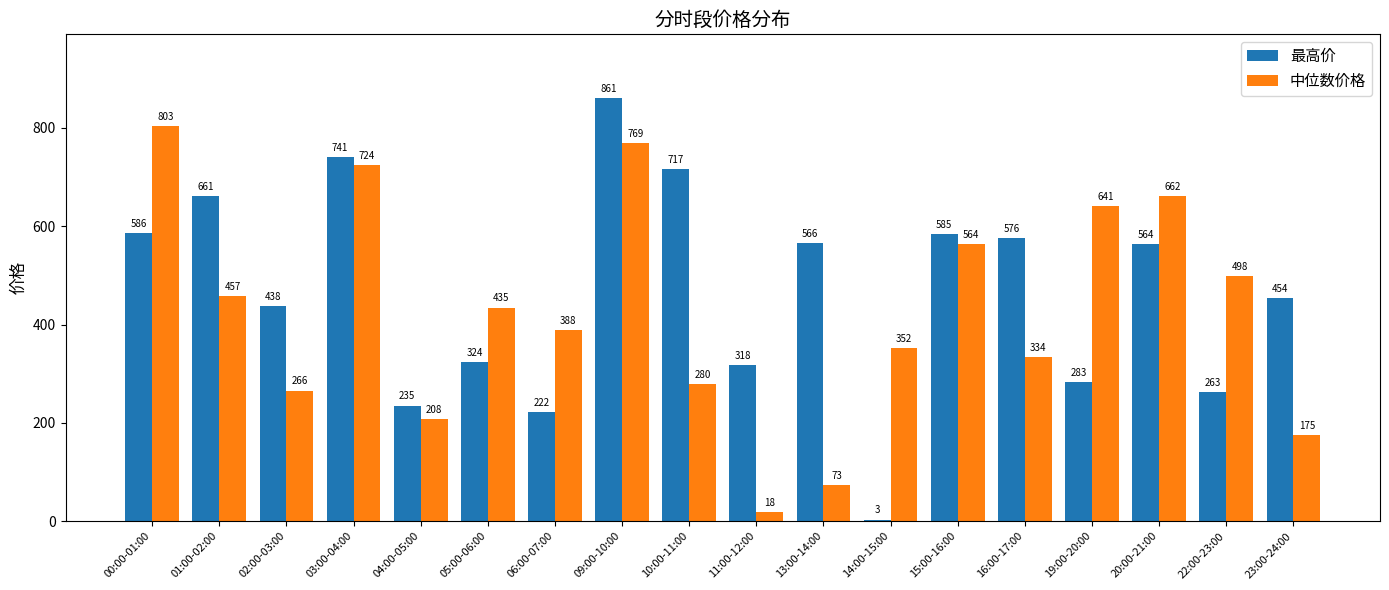

Rank the categories by 中位数价格 value from highest to lowest.

00:00-01:00, 09:00-10:00, 03:00-04:00, 20:00-21:00, 19:00-20:00, 15:00-16:00, 22:00-23:00, 01:00-02:00, 05:00-06:00, 06:00-07:00, 14:00-15:00, 16:00-17:00, 10:00-11:00, 02:00-03:00, 04:00-05:00, 23:00-24:00, 13:00-14:00, 11:00-12:00